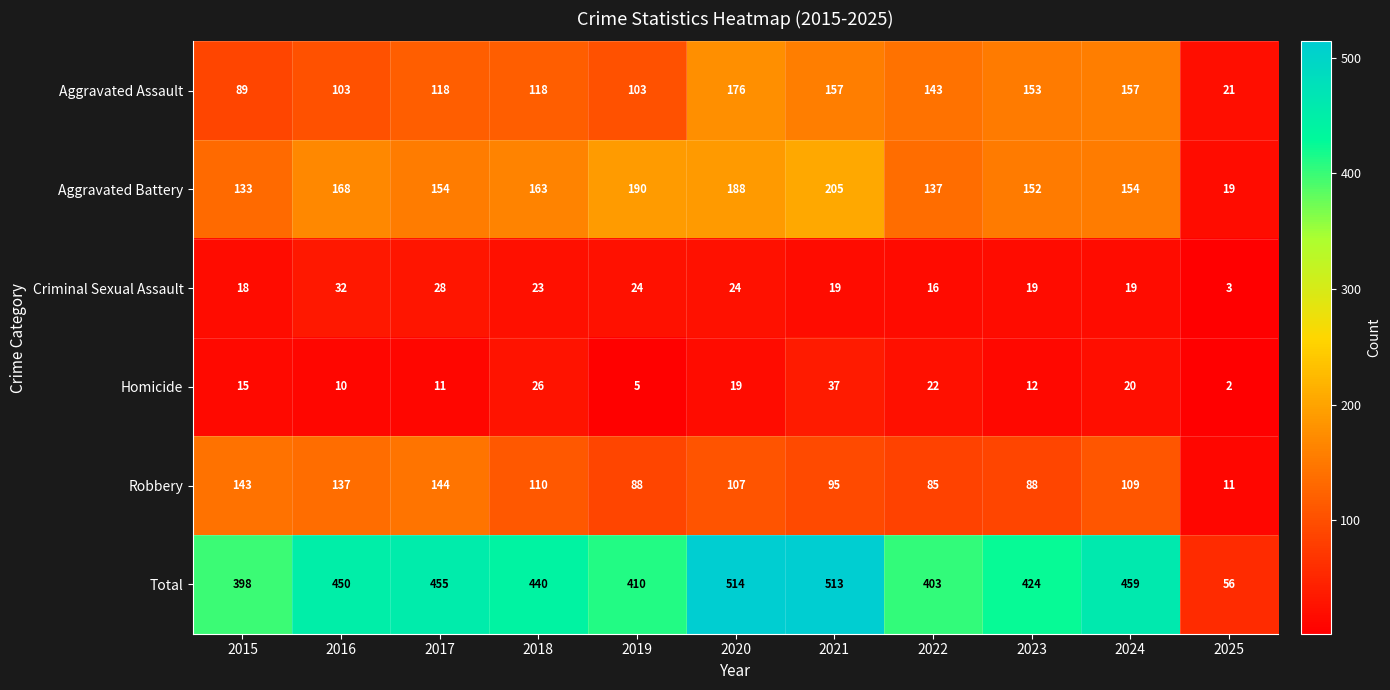

What is the minimum value for Total?

56